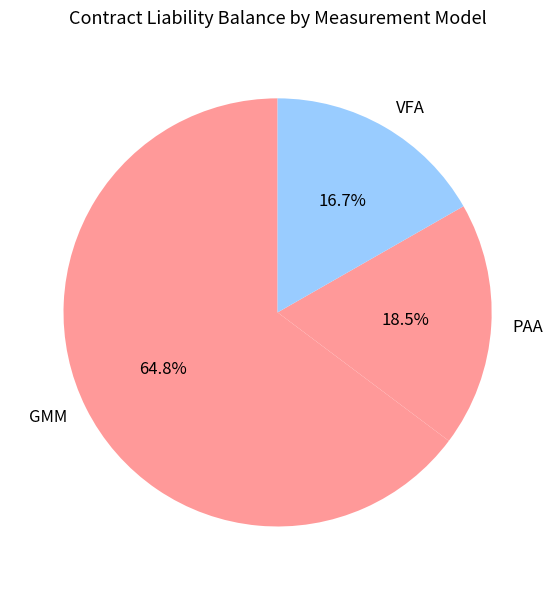

Do PAA and GMM together represent more than half of the pie?

Yes